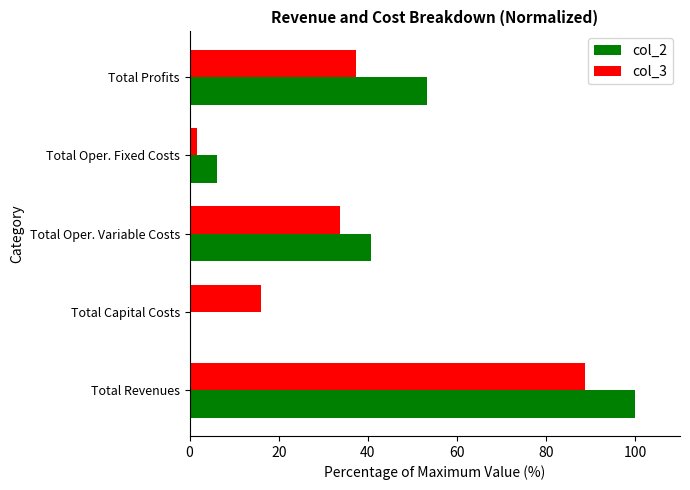

How many values in the col_2 series exceed 40?

3